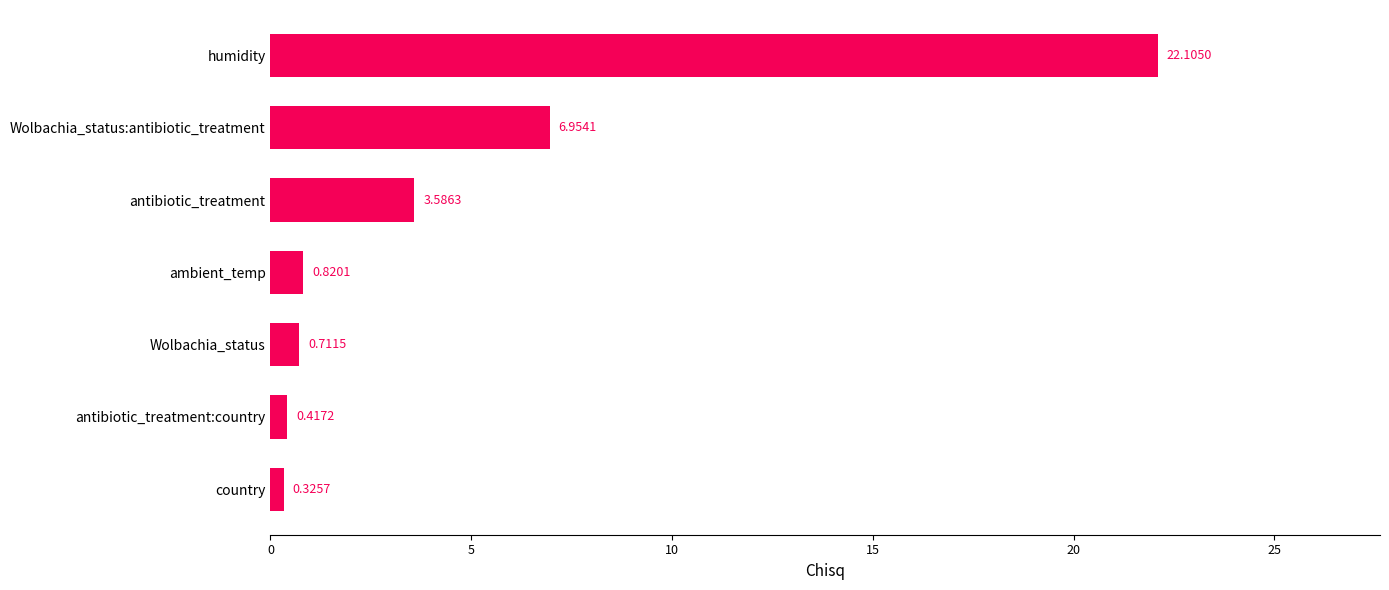

What is the sum of all values?

34.9